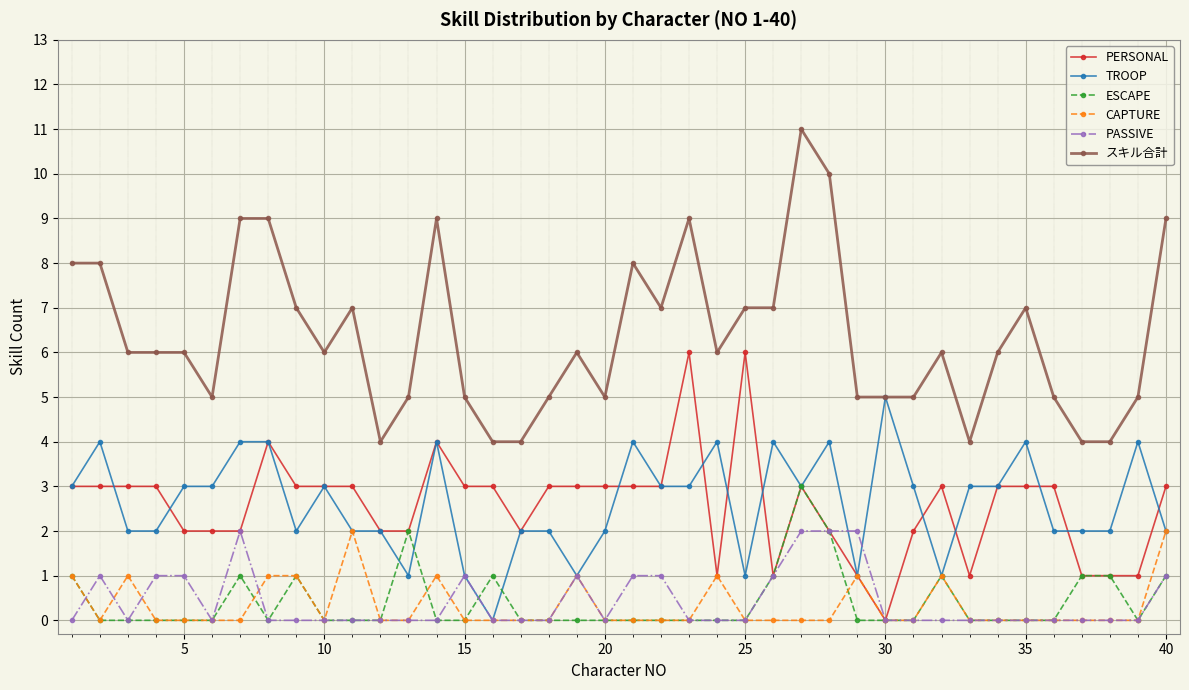

True or false: PASSIVE and スキル合計 intersect in this chart.

False